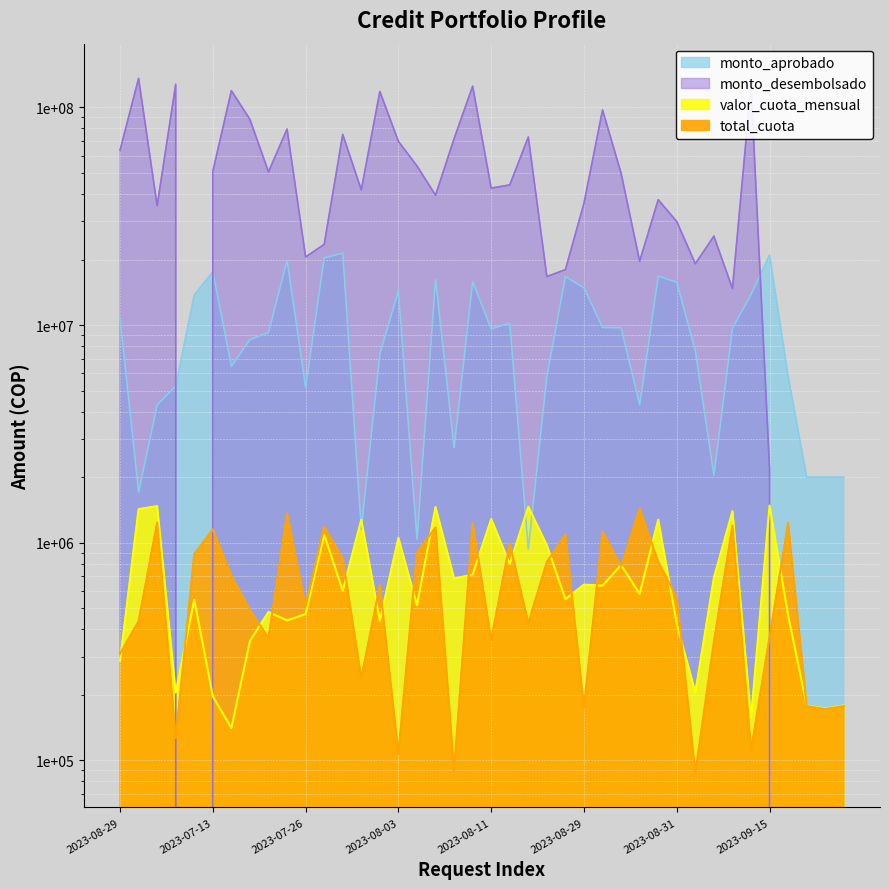

What is the label of the 17th point from the right?

2023-08-22